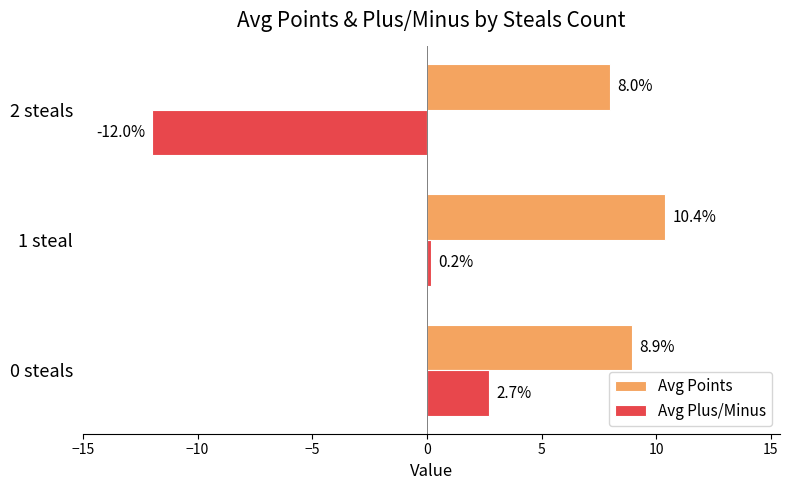

The Avg Points series shows 10.4 at 1 steal. True or false?

True